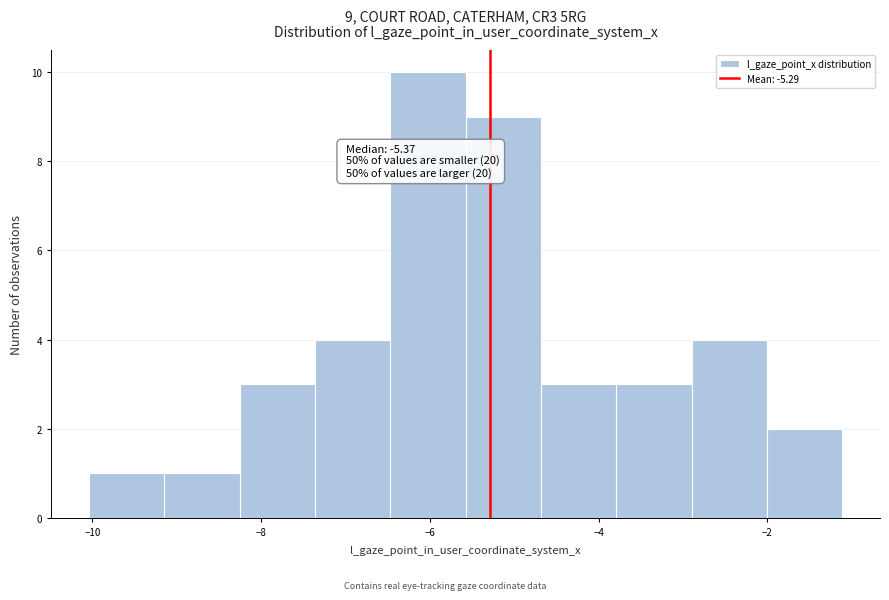

Which range on the x-axis has the tallest bar?

-6.4 to -5.6